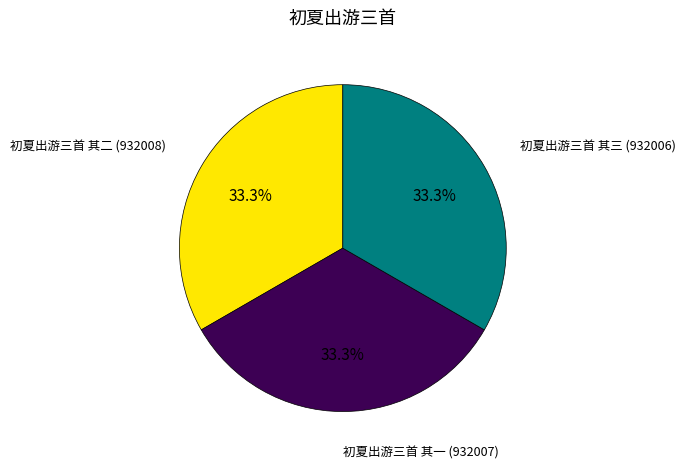

Approximately how many times larger is the value at 初夏出游三首 其二 compared to 初夏出游三首 其三?

1.0